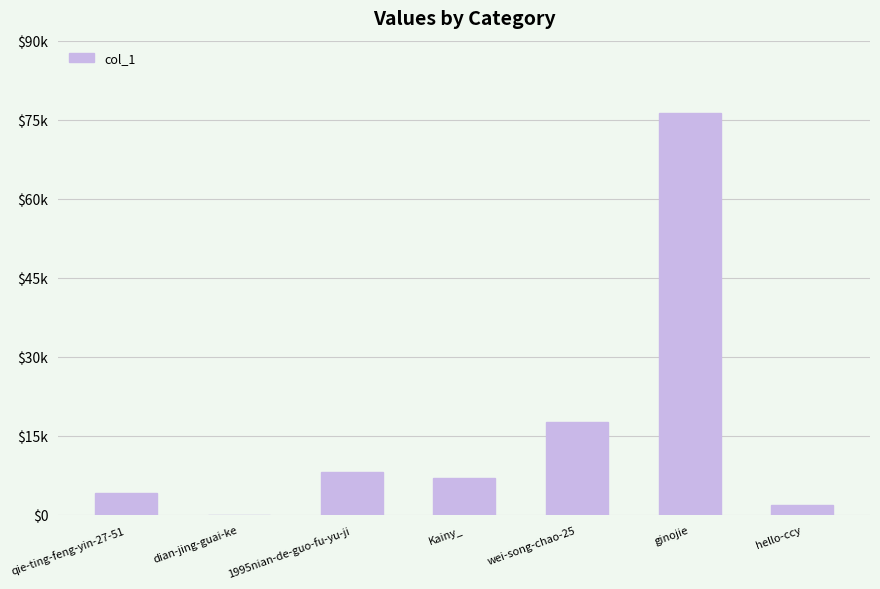

What is the label of the 5th bar from the right?

1995nian-de-guo-fu-yu-ji